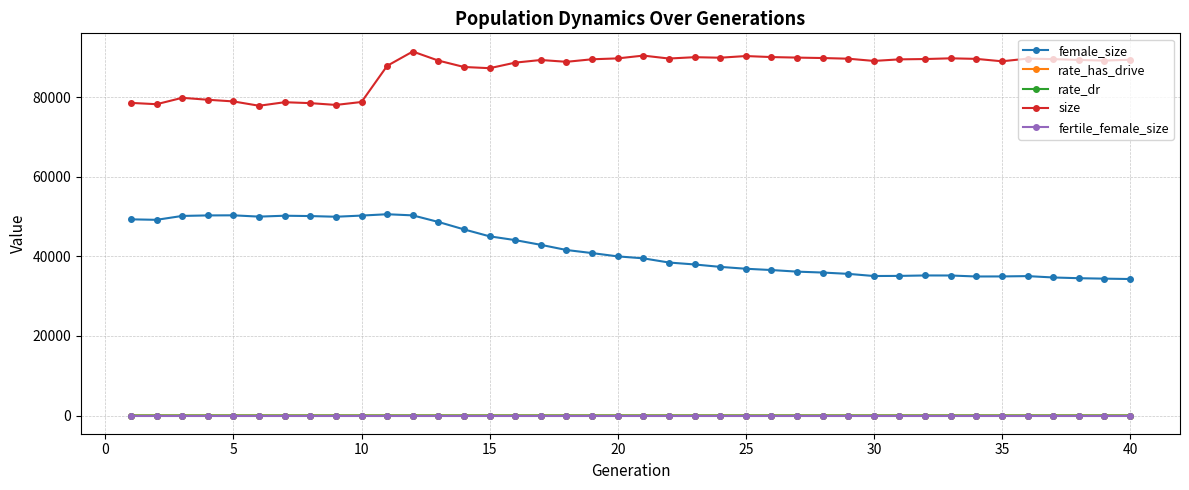

Which series has the largest total across all categories?

size